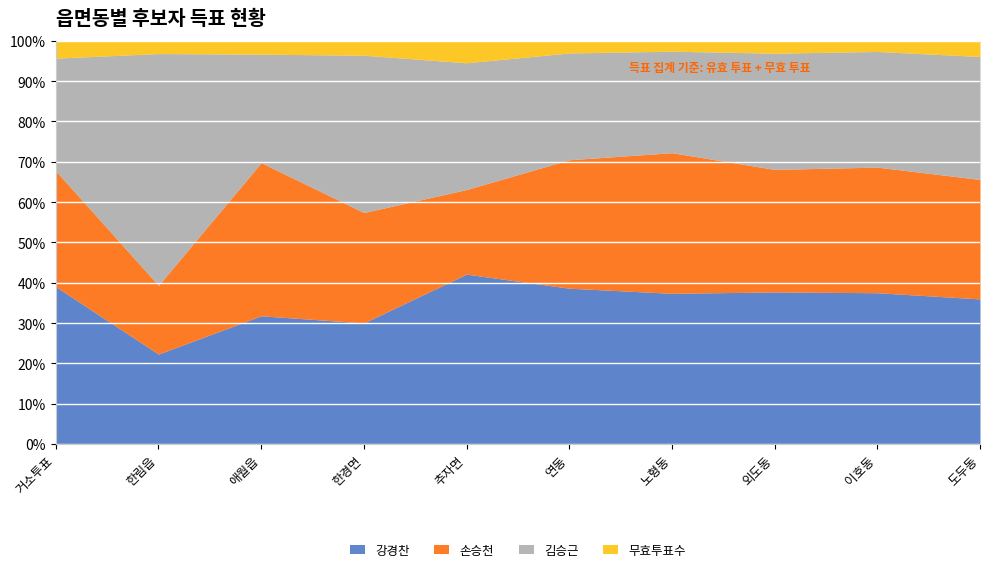

What is the maximum value for 김승근?

5656